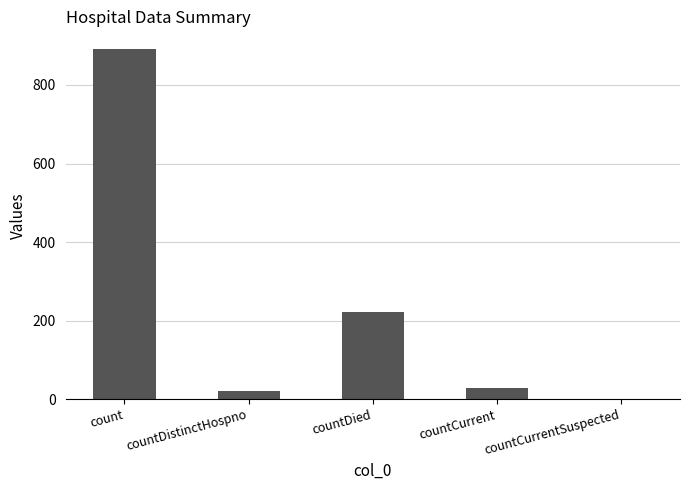

What is the approximate value at count?

892